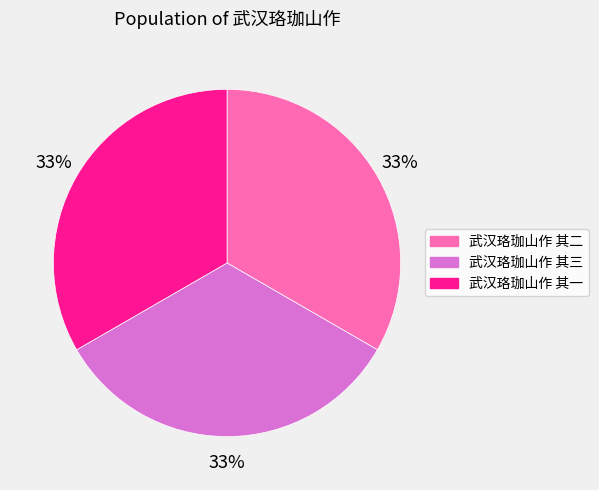

Is there any slice that represents more than half of the pie?

No